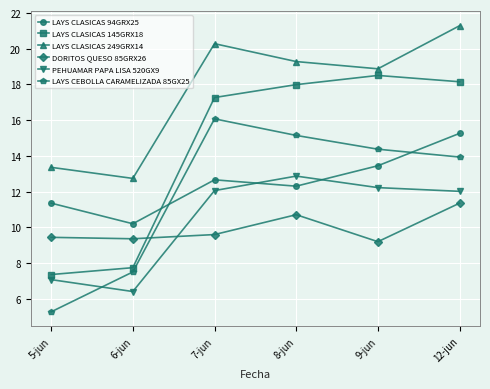

At how many categories does at least one series exceed 16?

4